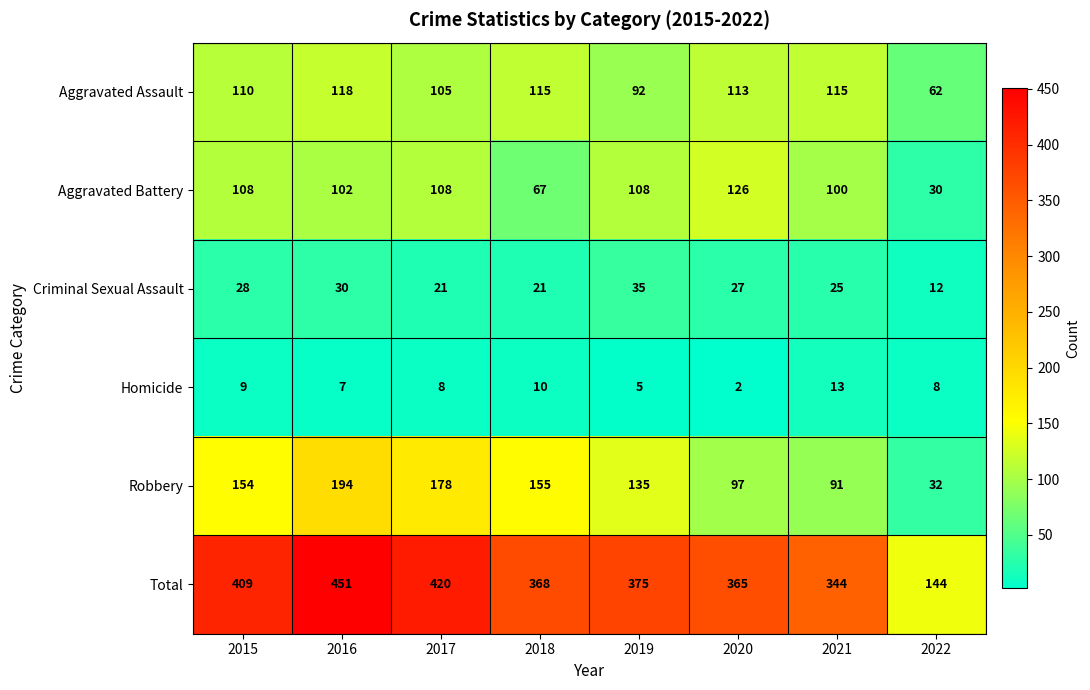

What is the greatest value displayed?

451